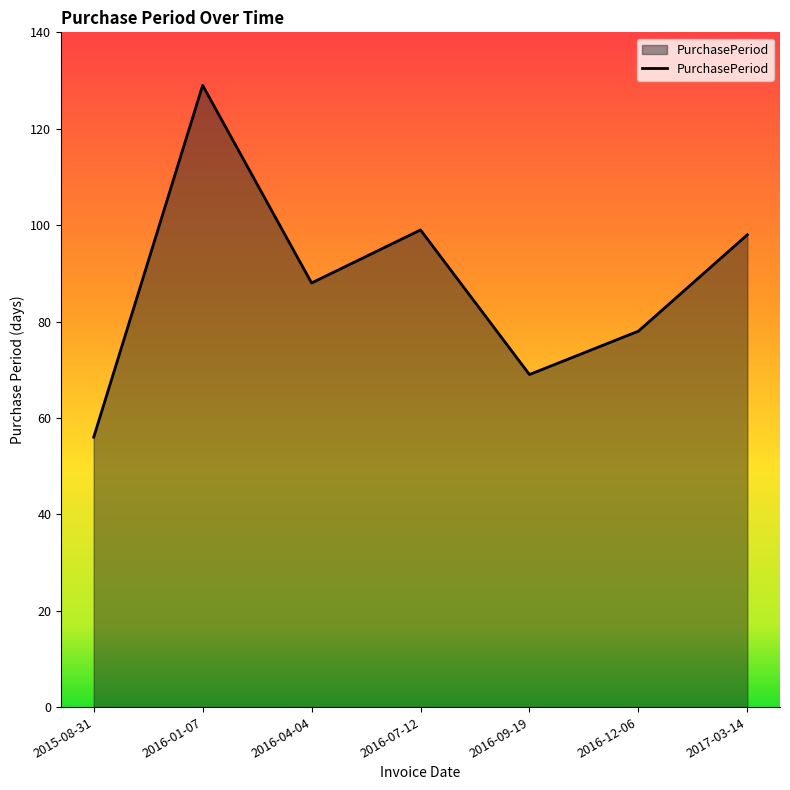

Read the value at 2016-12-06, to the nearest 10.

80